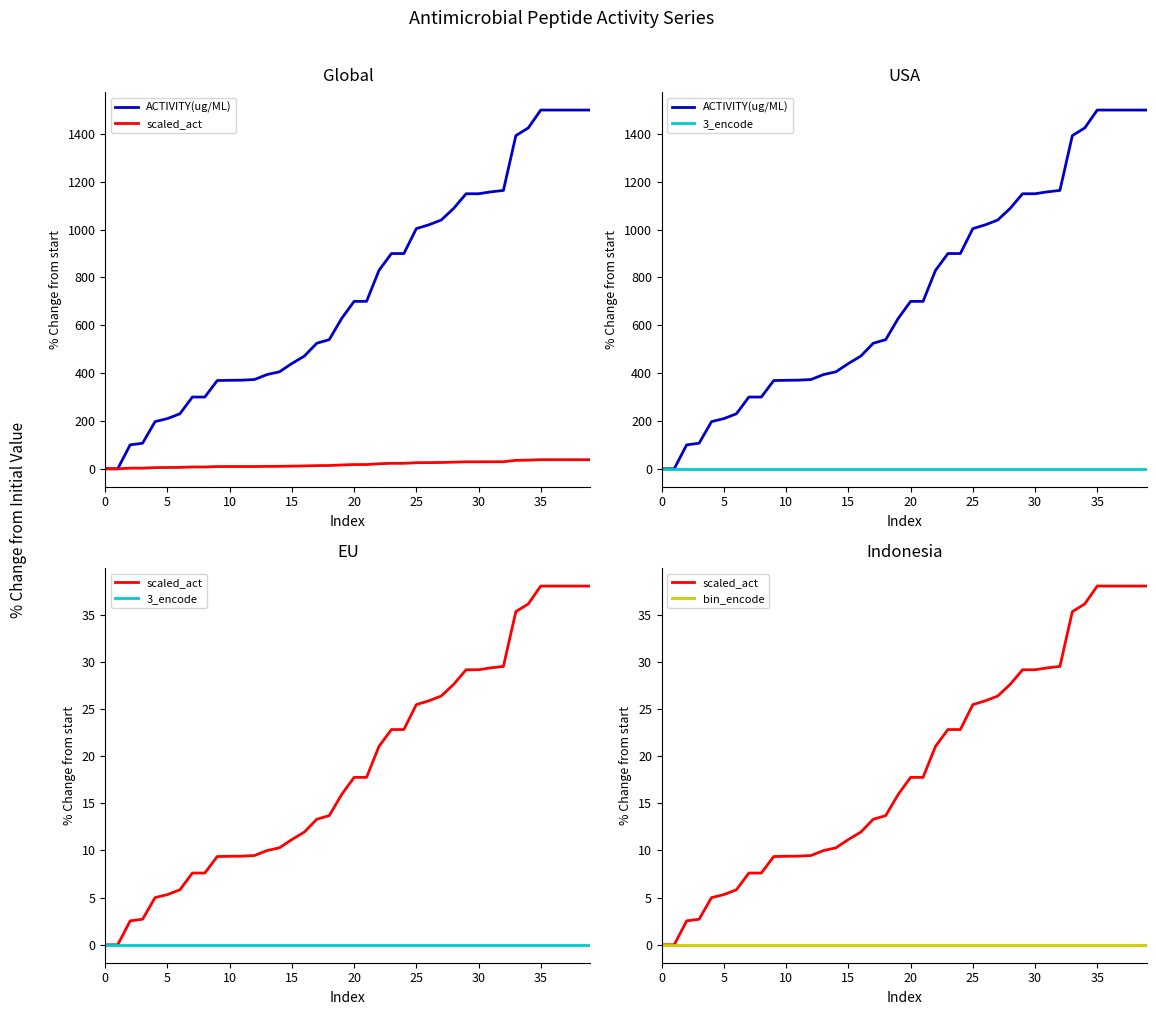

At which label is ACTIVITY(ug/ML) closest to 749?

20